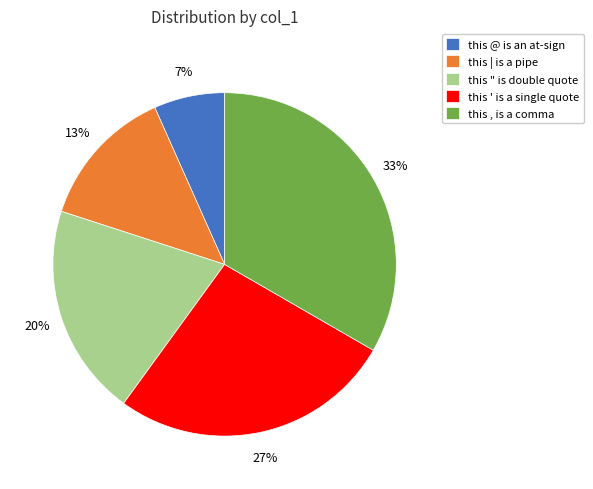

To the nearest percent, what is the average slice percentage?

20%